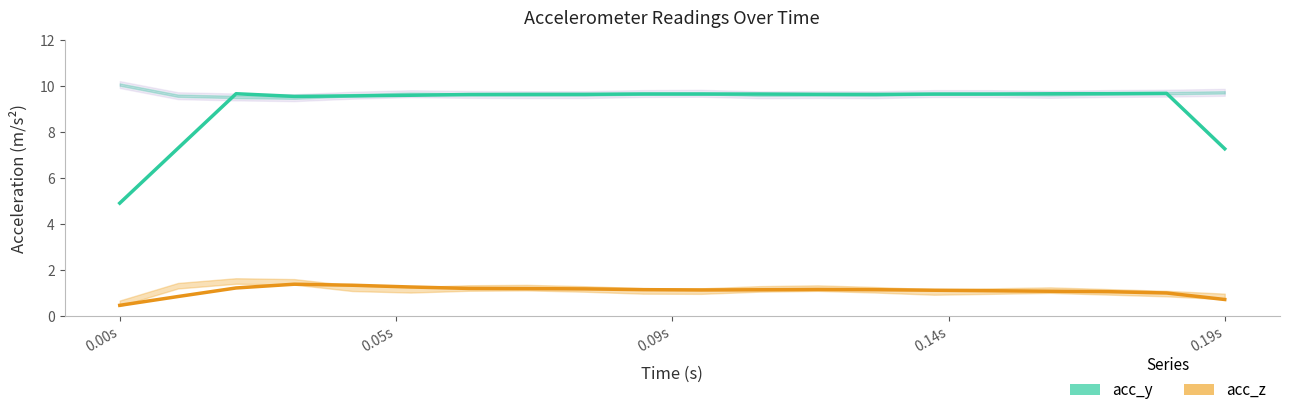

Rank the series by their maximum value, from lowest to highest.

acc_z, acc_y